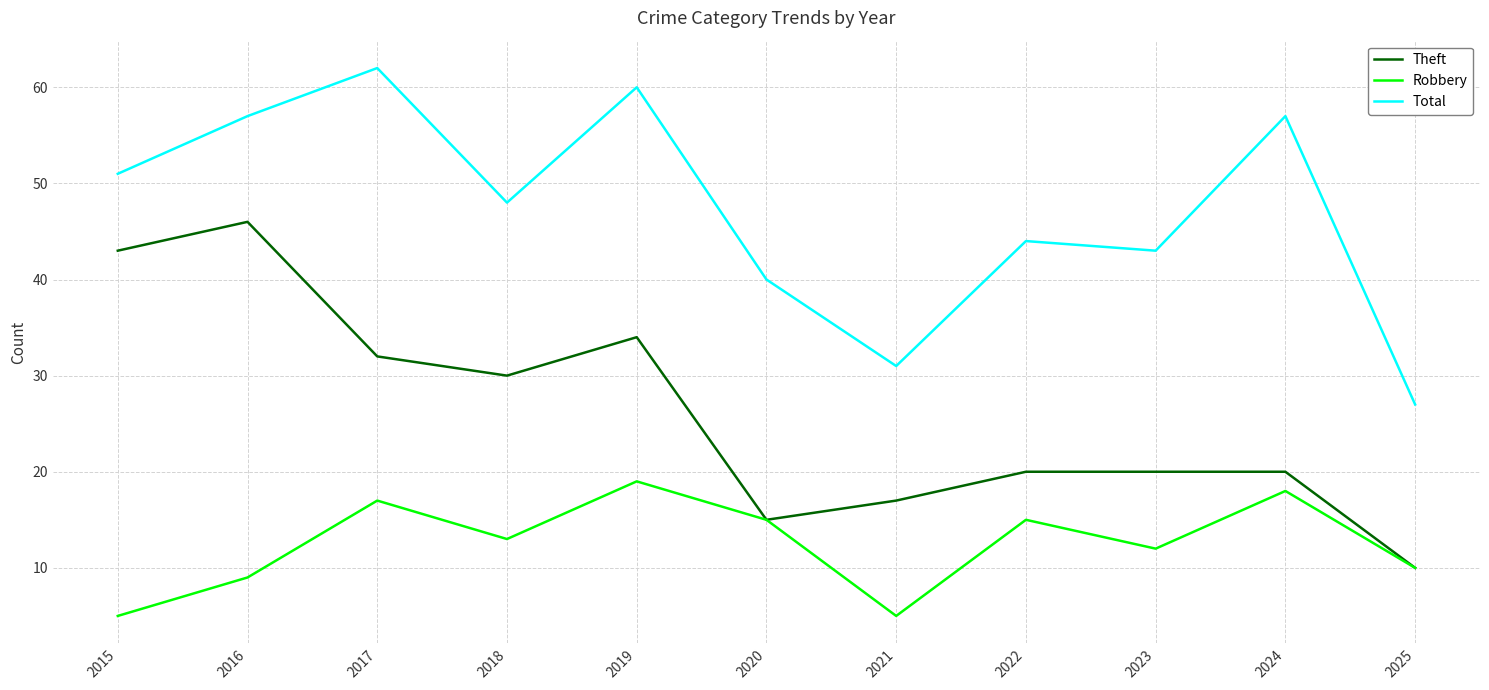

List the series in order of their peak value, highest first.

Total, Theft, Robbery